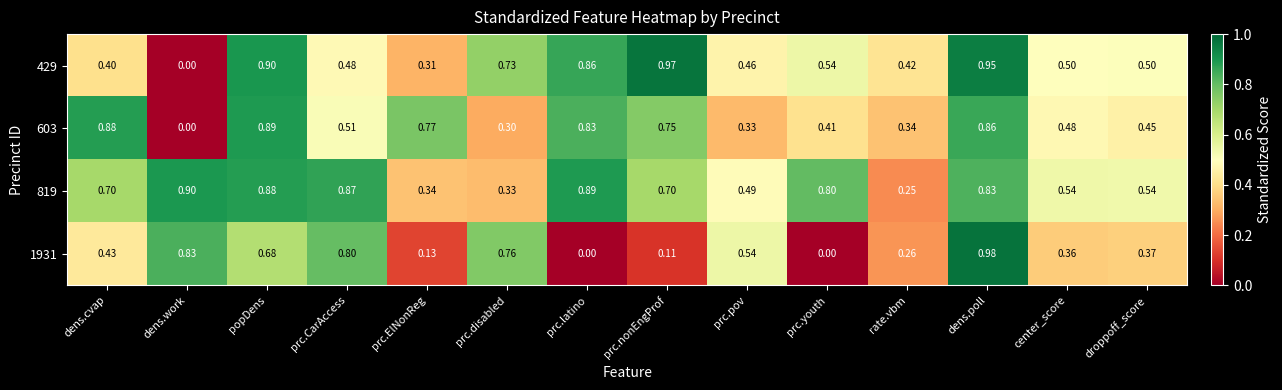

At which label is 603 closest to 0?

dens.work